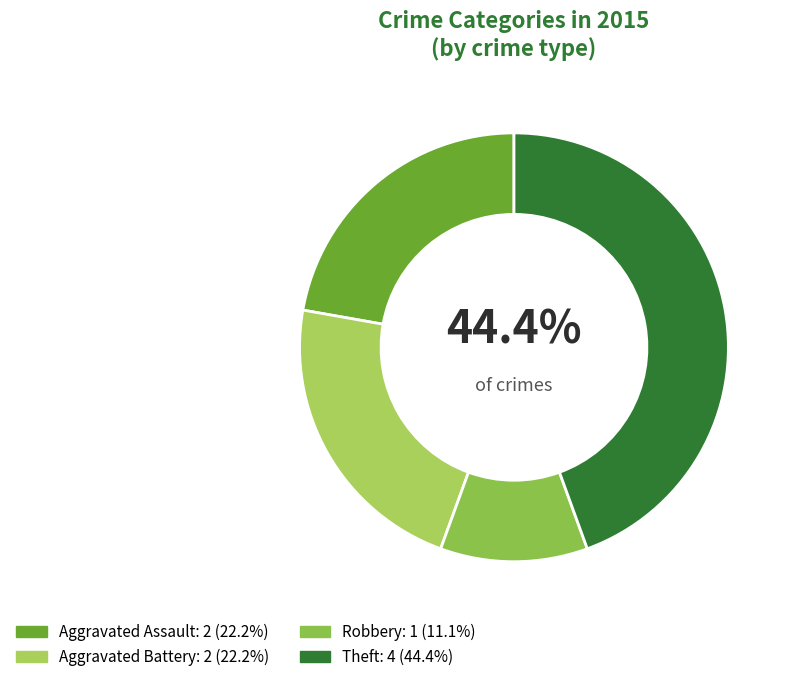

True or false: Other accounts for 7% of the total.

False